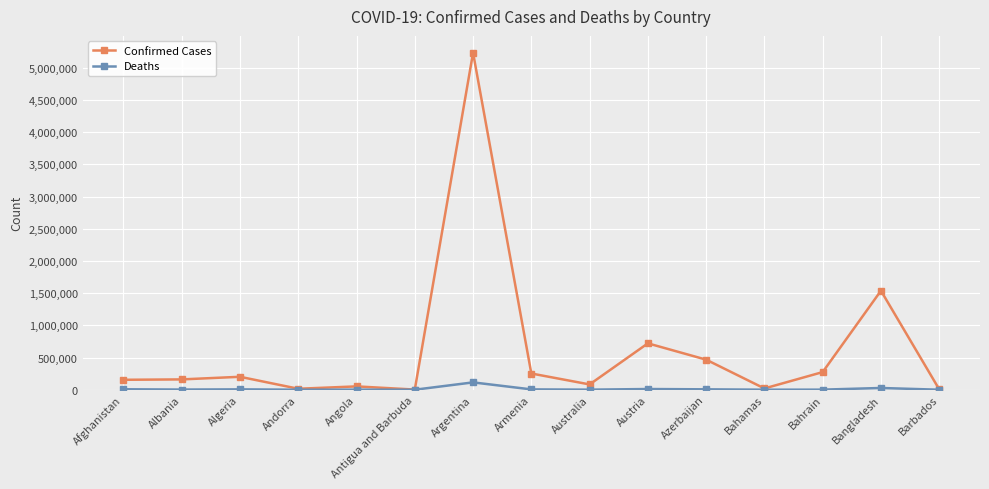

What is the label of the 5th point from the right?

Azerbaijan